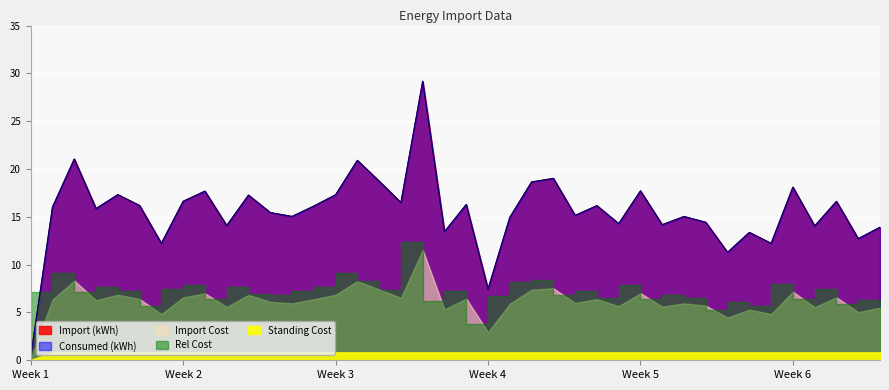

Is it true that Consumed (kWh) equals 17.3 at 2022-12-18?

True